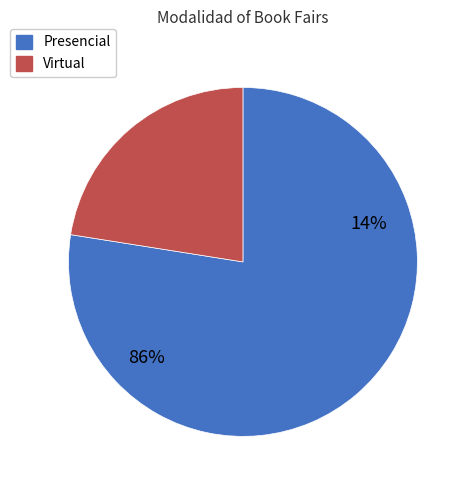

Does Virtual account for over 50% of the chart?

No